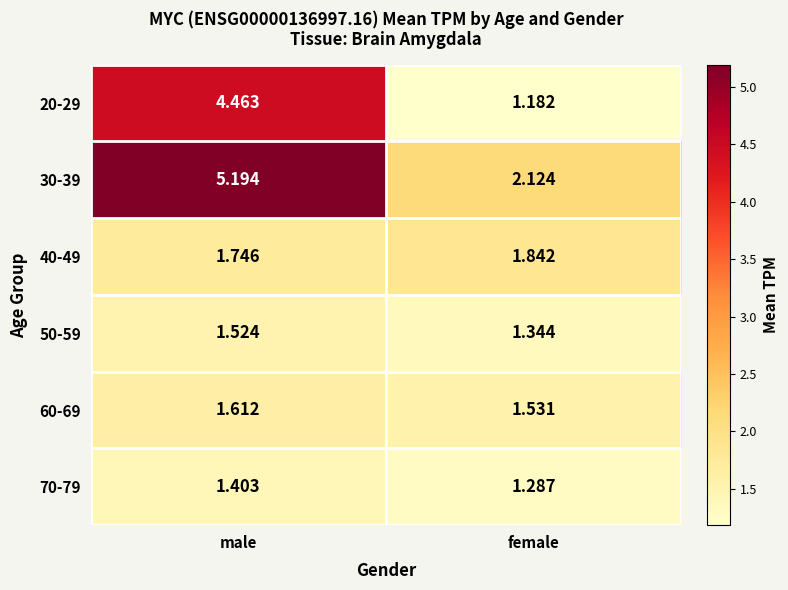

Rank the series by their maximum value, from highest to lowest.

30-39, 20-29, 40-49, 60-69, 50-59, 70-79